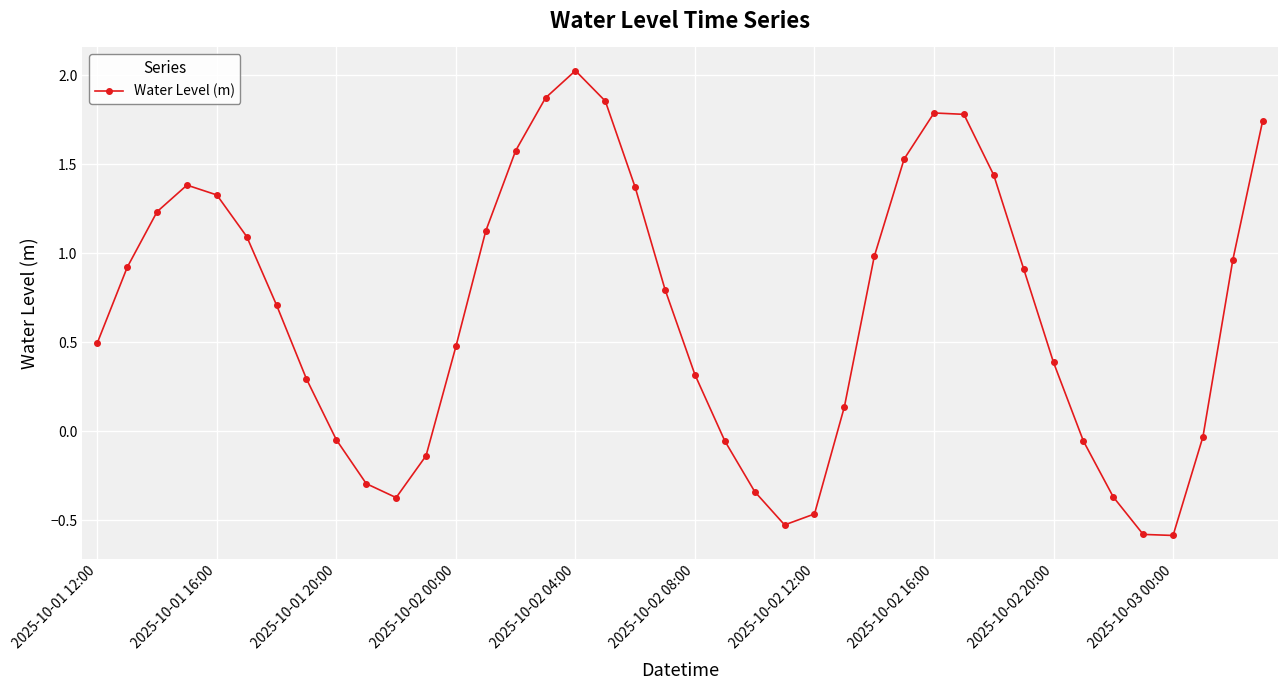

How many points are higher than both their immediate neighbors (excluding endpoints)?

3